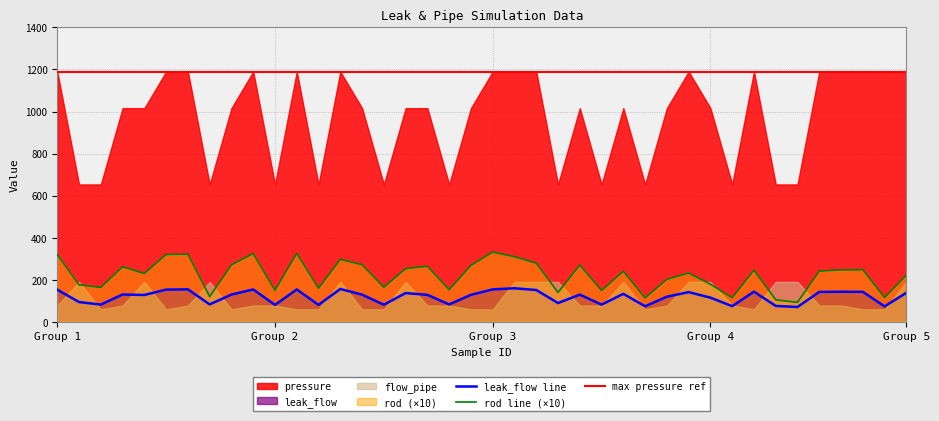

What is the maximum value for leak_flow line?

159.0